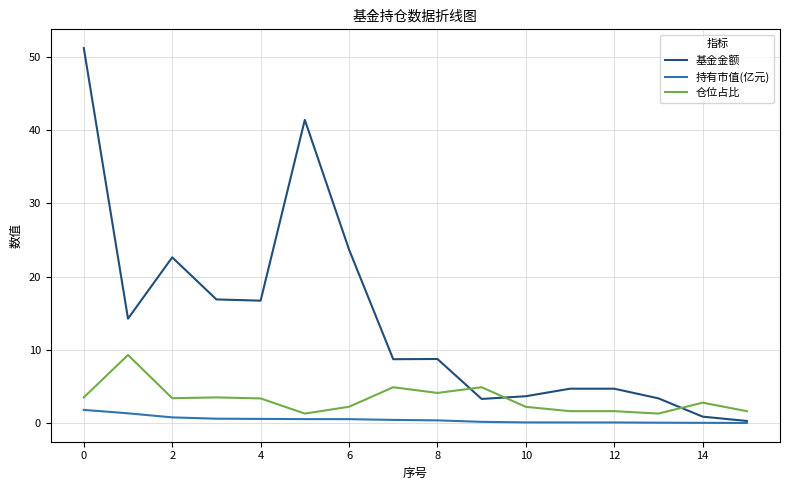

Rank the series by their maximum value, from highest to lowest.

基金金额, 仓位占比, 持有市值(亿元)